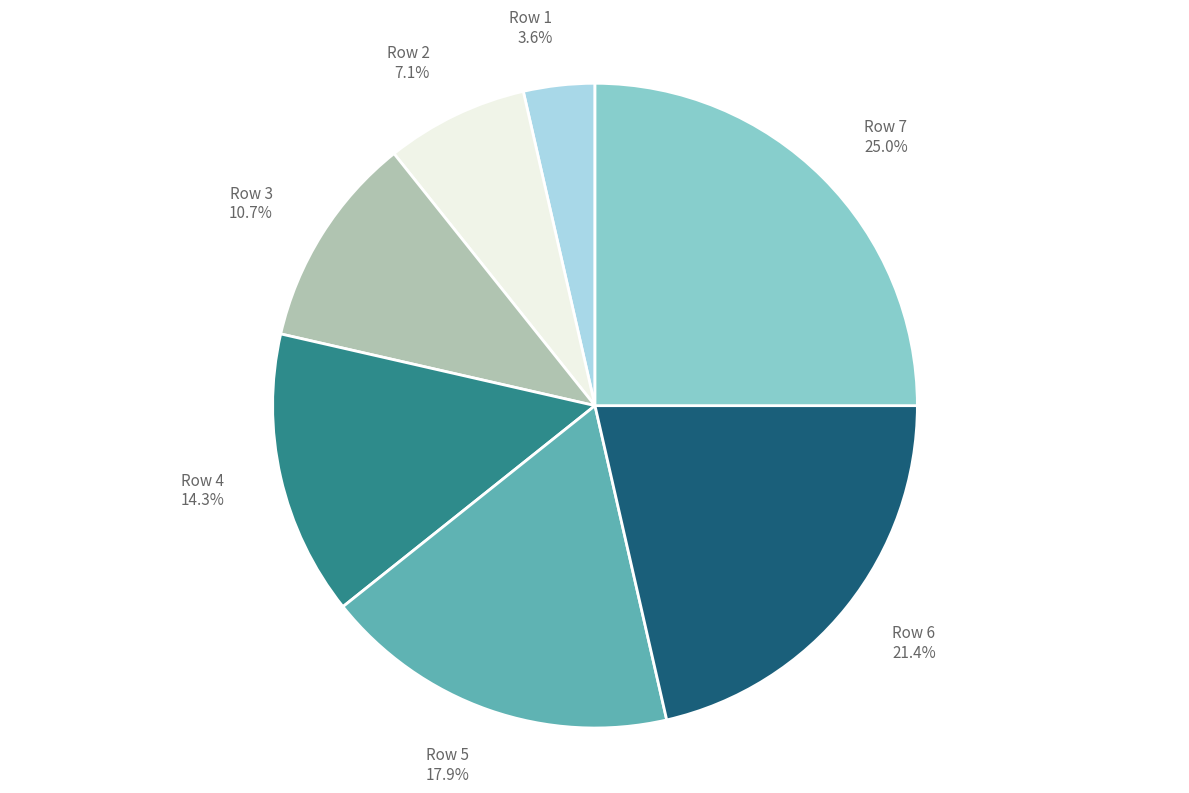

Do Row 6 and Row 3 together represent more than half of the pie?

No